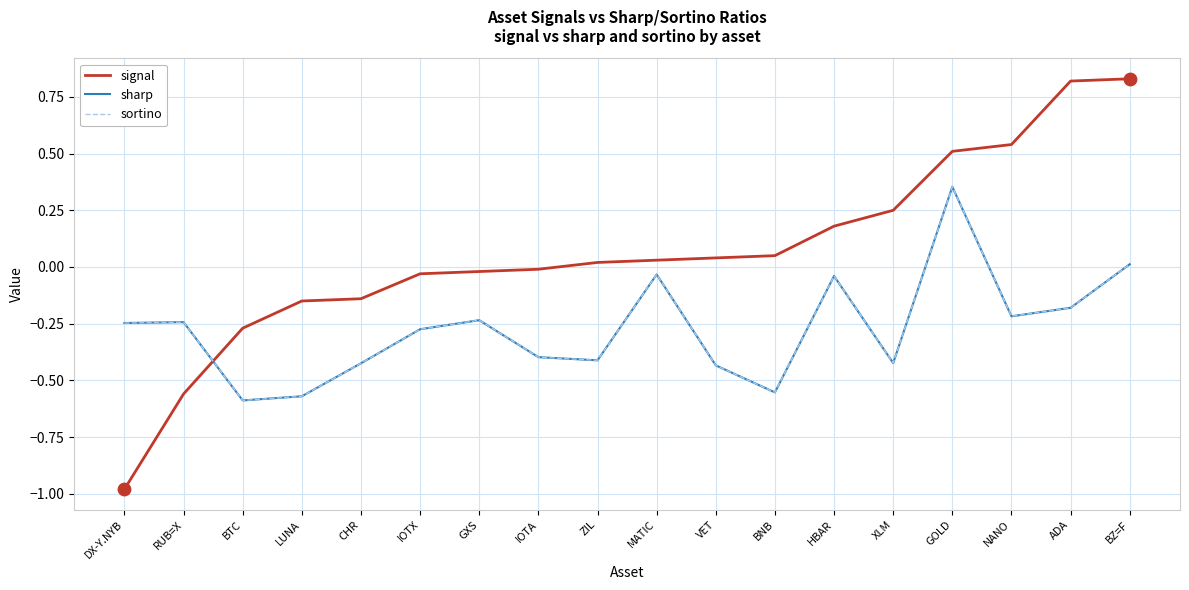

Which series has the largest total across all categories?

signal